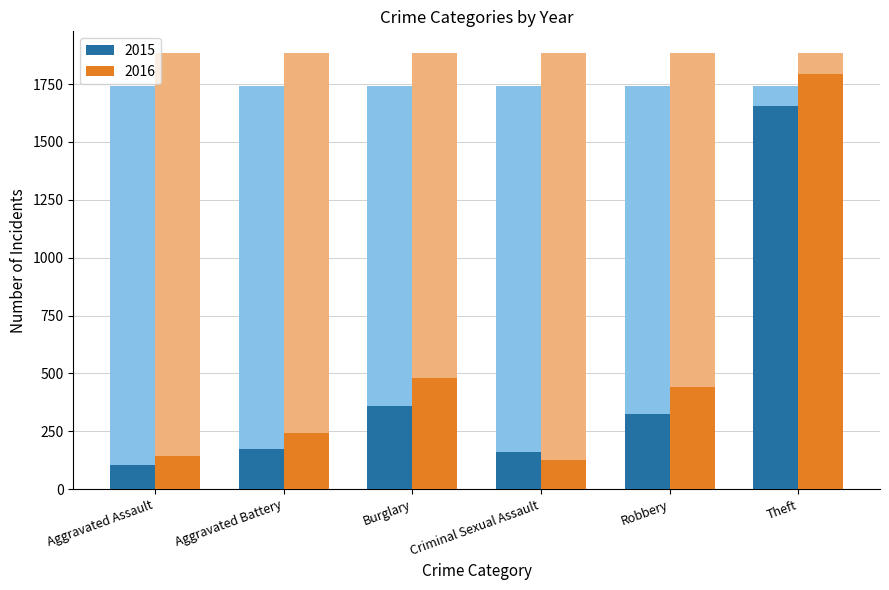

At which label does 2016 first exceed 443?

Burglary